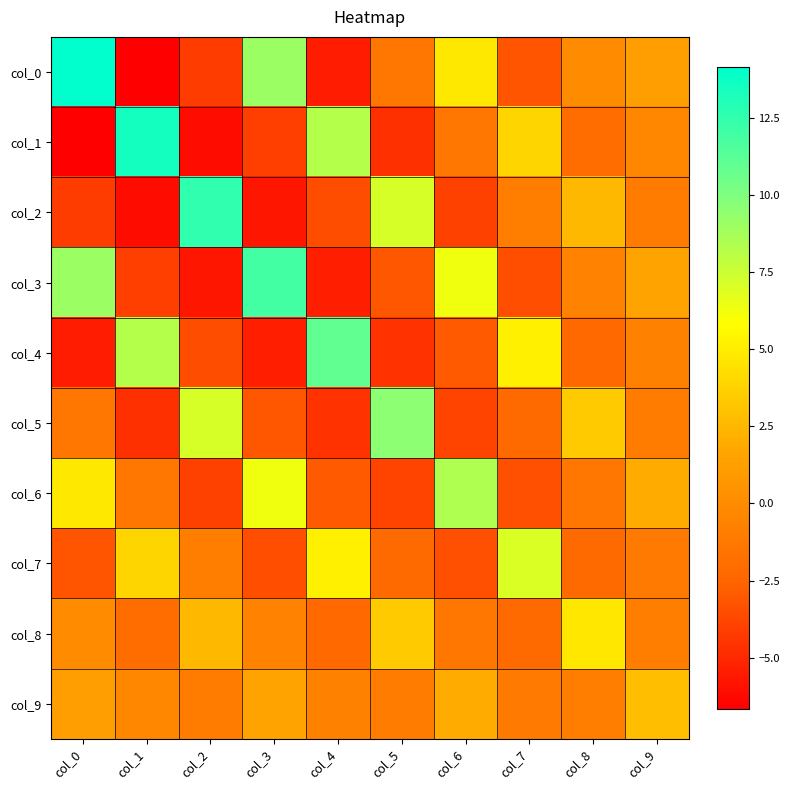

At col_2, list the series in order from largest to smallest.

col_2, col_5, col_8, col_7, col_9, col_4, col_6, col_0, col_3, col_1